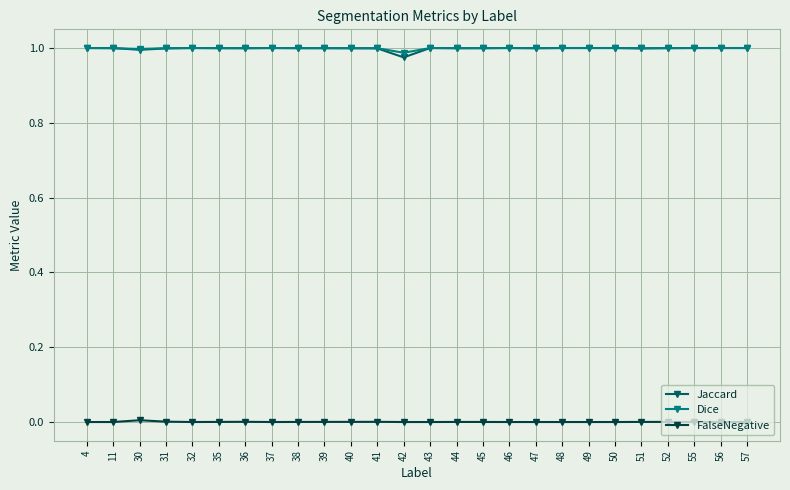

True or false: FalseNegative and Jaccard cross at least once.

False